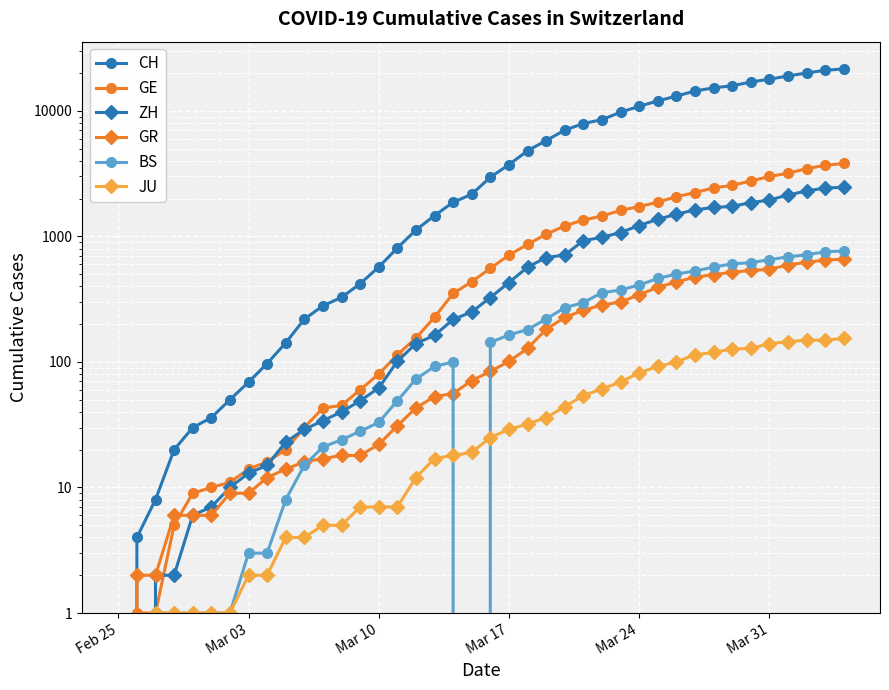

Which series has the largest total across all categories?

CH